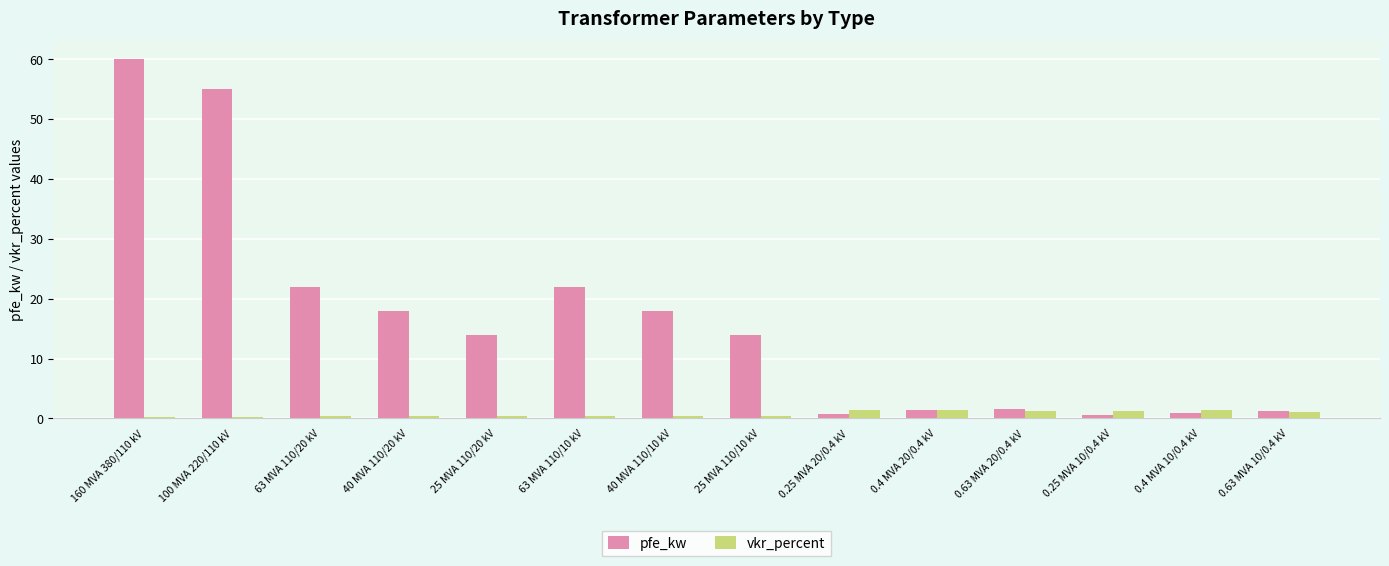

What is the difference between the pfe_kw values at 40 MVA 110/10 kV and 160 MVA 380/110 kV?

42.0